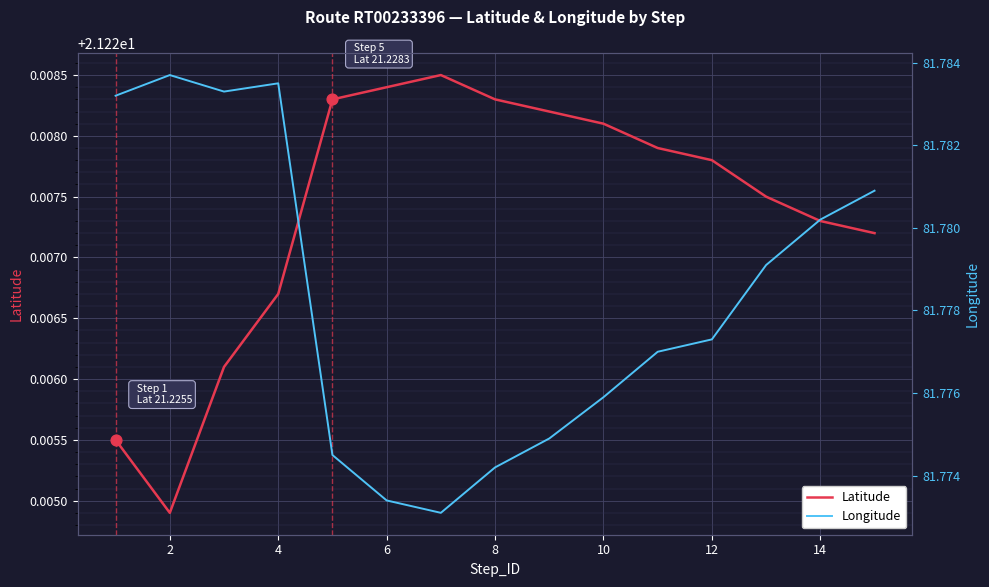

The Latitude series shows 33.0 at 8. True or false?

False